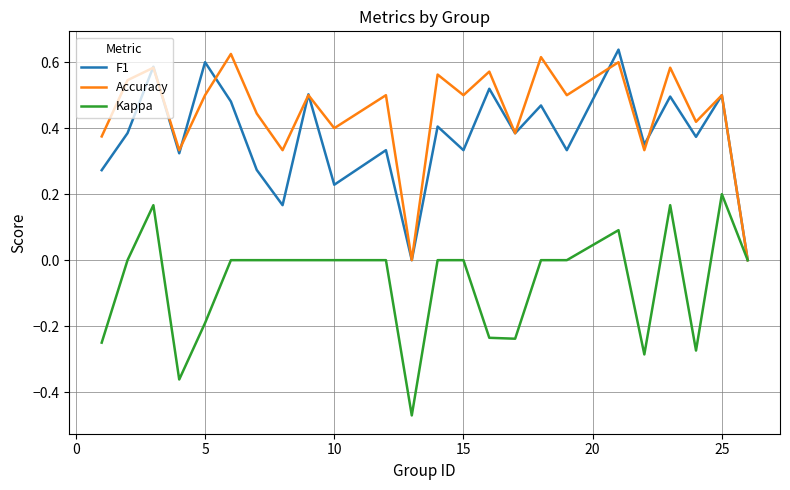

List the series in order of their peak value, lowest first.

Kappa, Accuracy, F1